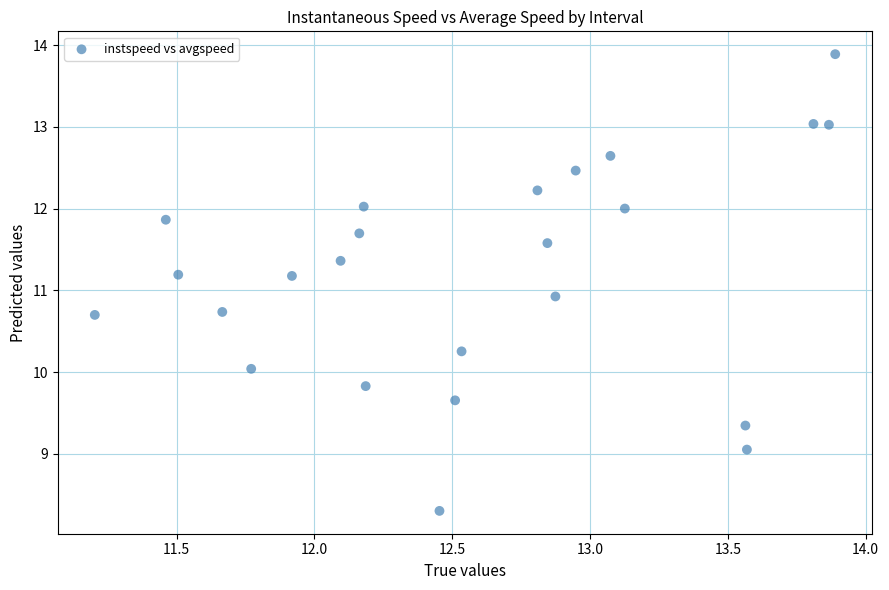

What is the range of Y values (max minus min)?

5.6